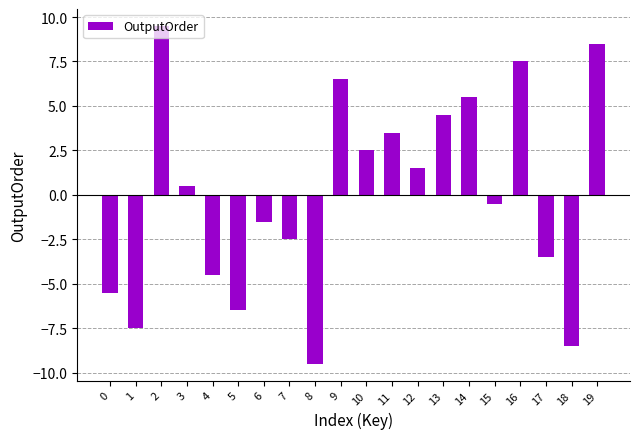

Read the value at 3.

0.5